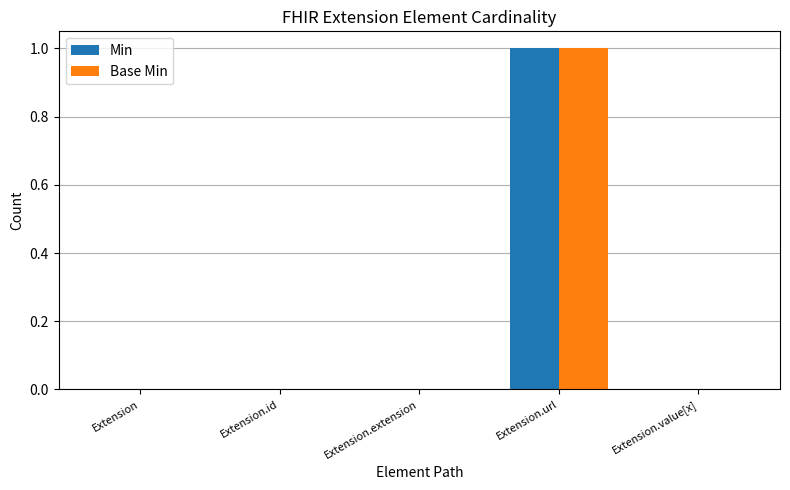

What is the sum of all Min values?

1